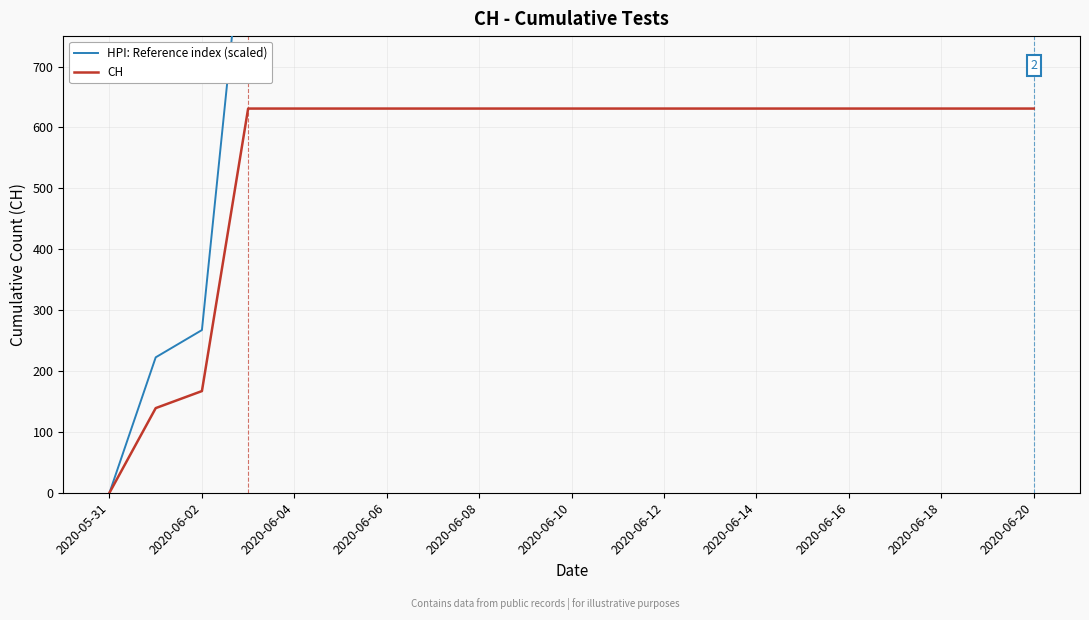

Which series has the largest total across all categories?

HPI: Reference index (scaled)